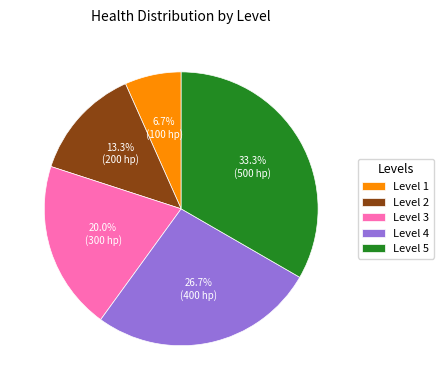

Does any single category account for the majority?

No